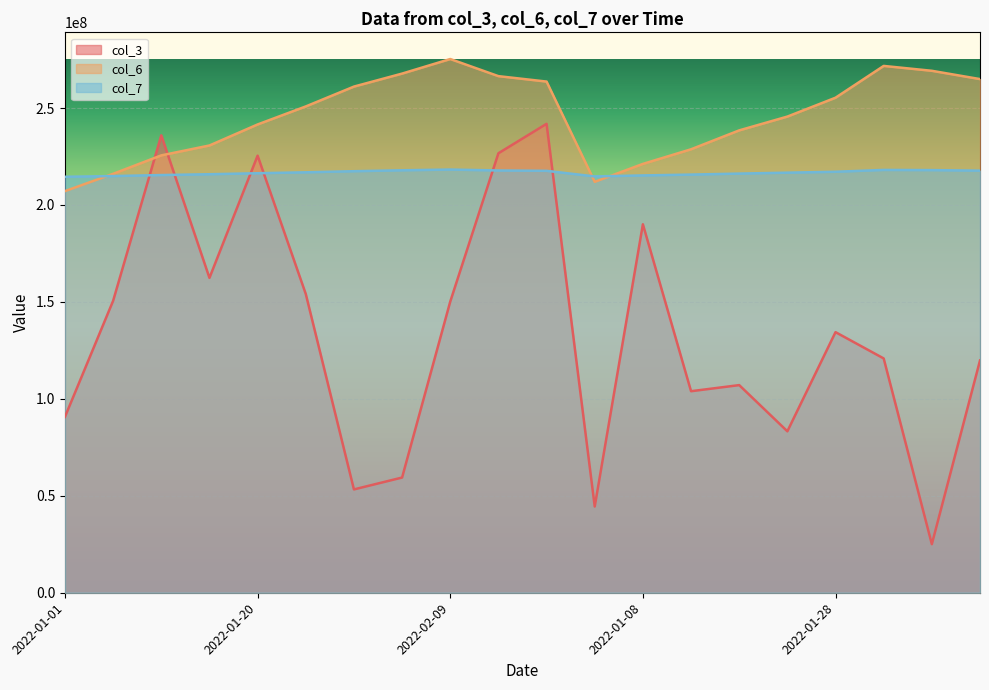

Which has a higher value, 2022-01-13 or 2022-01-18?

2022-01-18